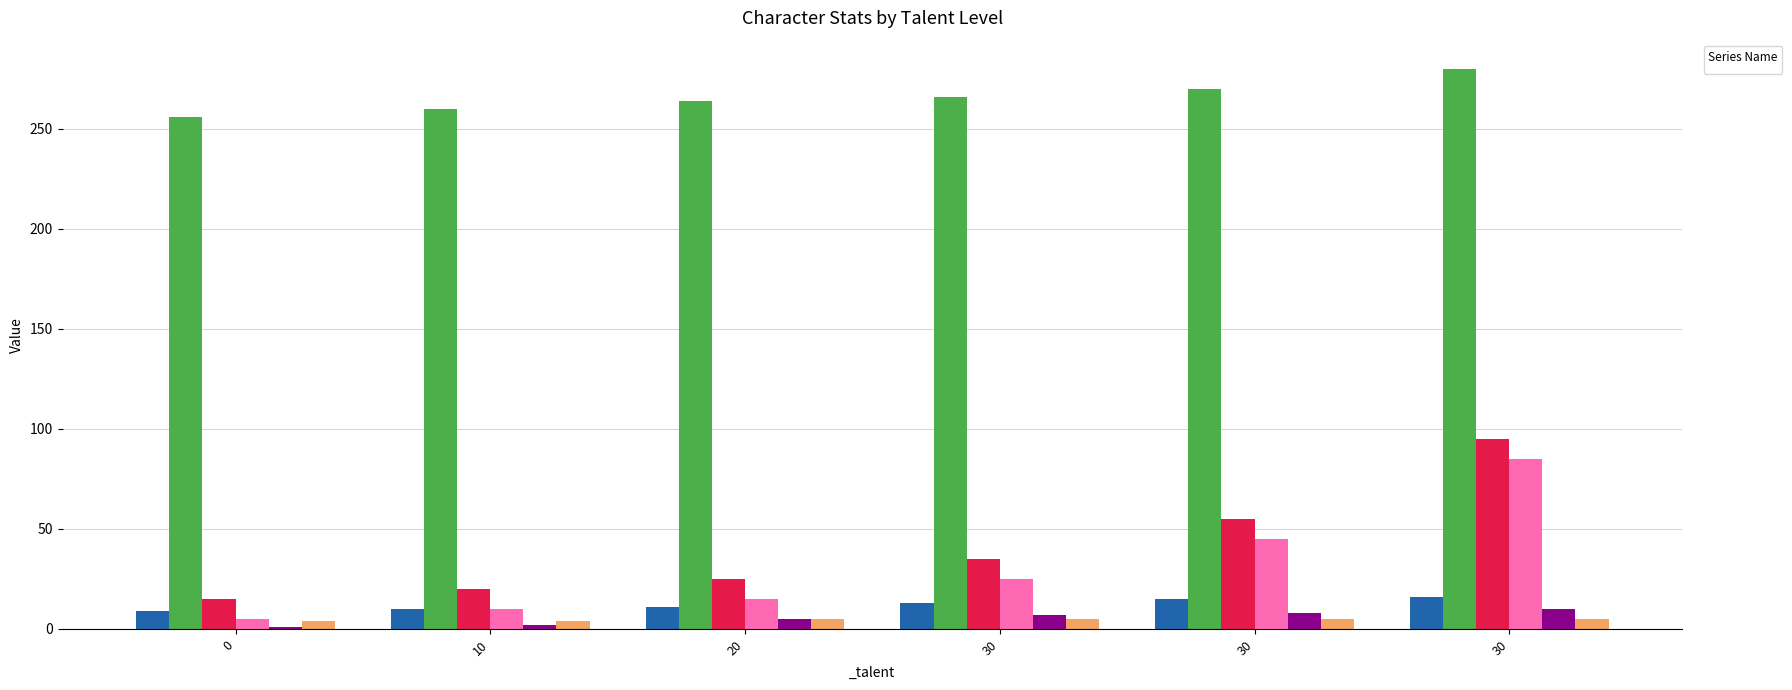

What is the difference between the maximum and minimum values in the _limiter series?

9